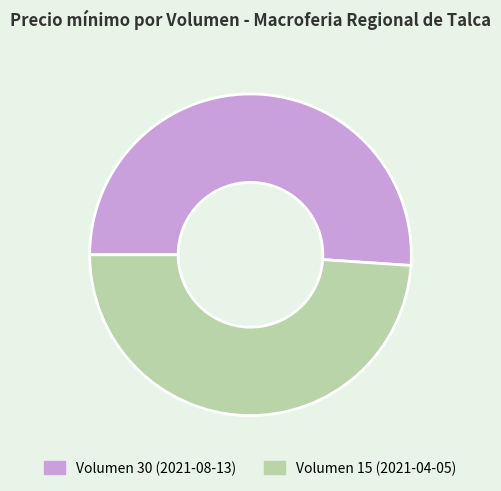

The Volumen 30 (2021-08-13) slice represents 58% of the pie. True or false?

False